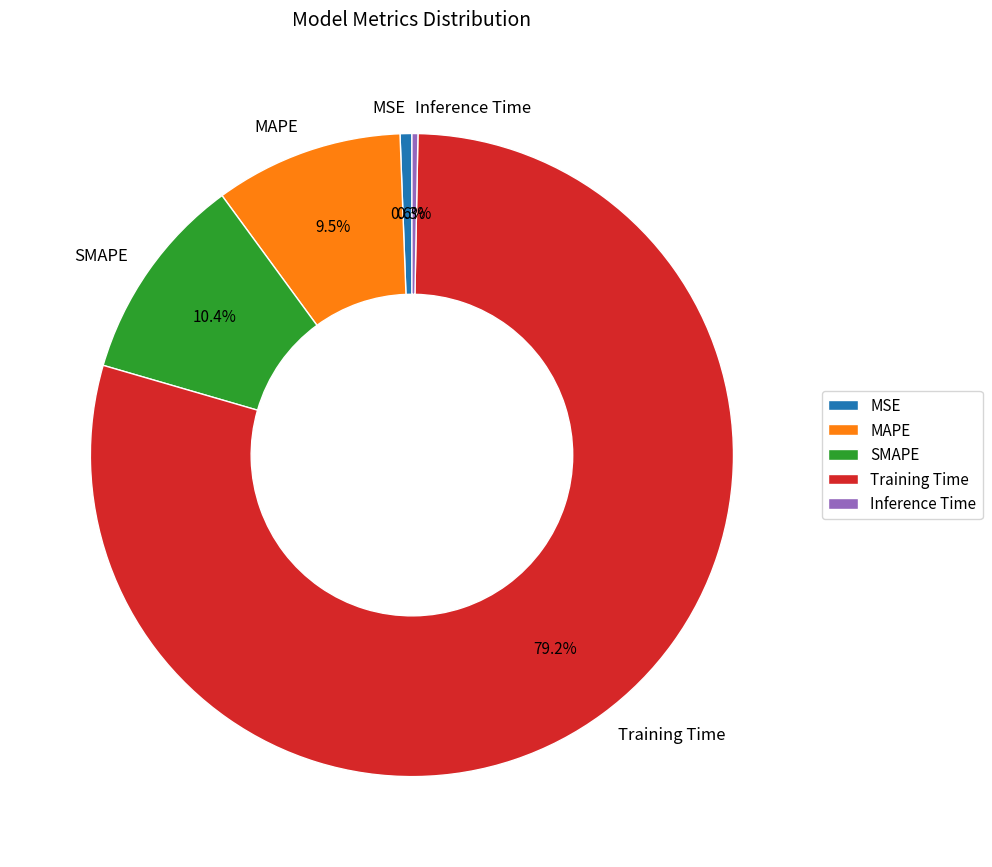

To the nearest percent, what is the average slice percentage?

20%